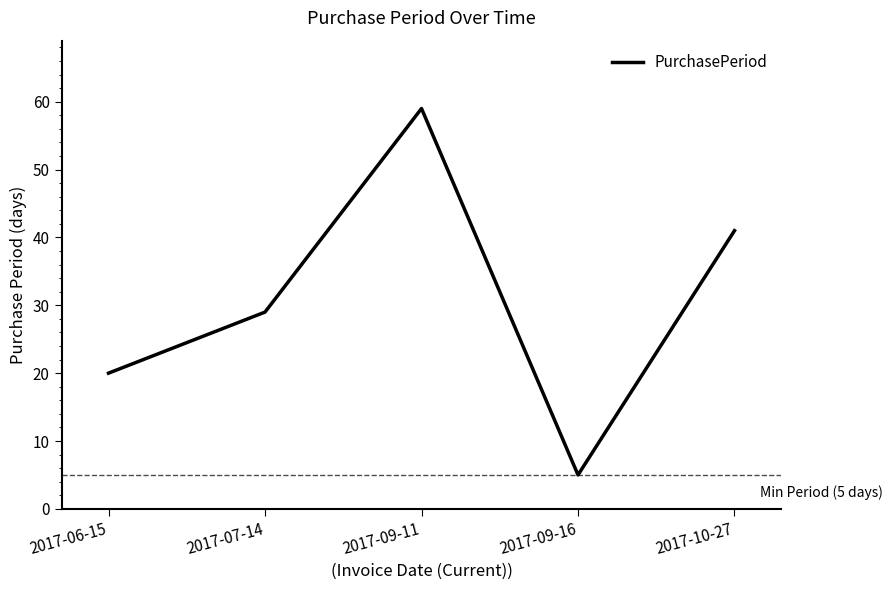

Count the values in the range 20 to 41.

3